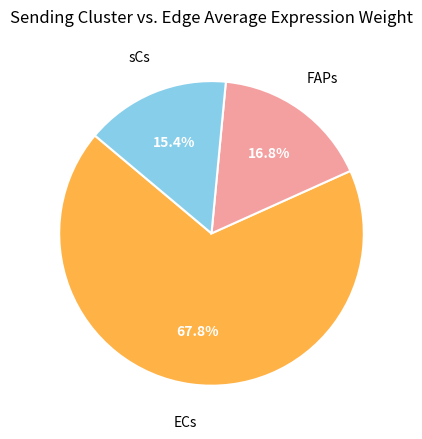

Does any single category account for the majority?

Yes